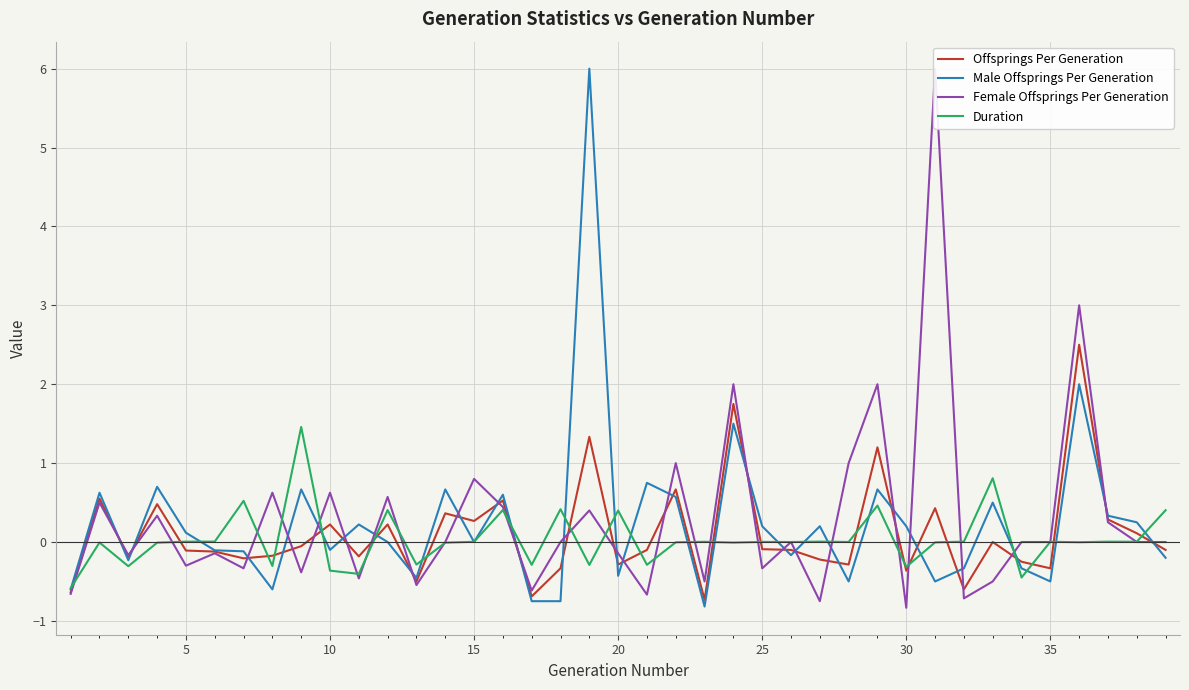

What is the highest value of the Duration series?

1.5